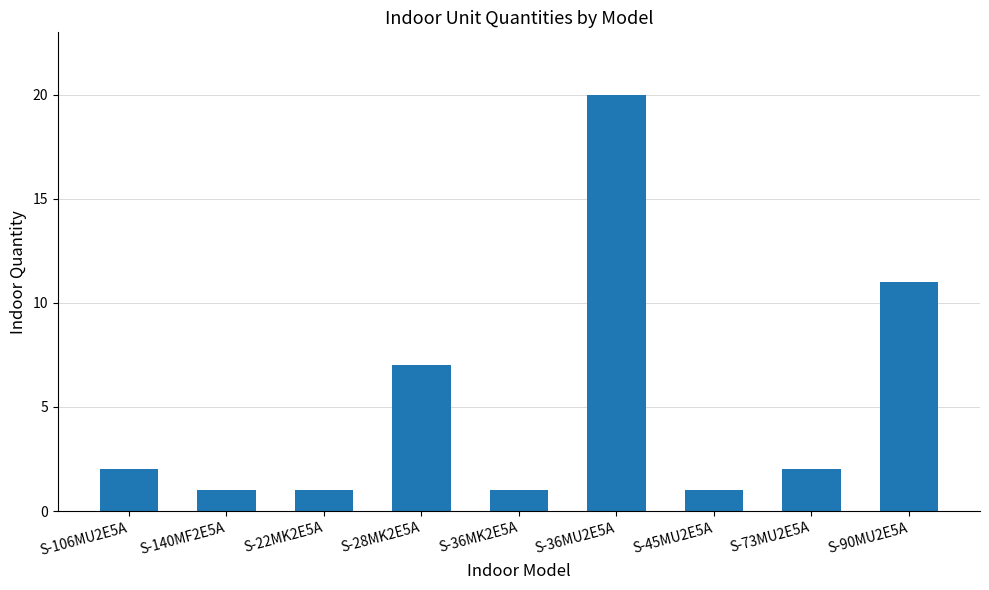

The value at S-73MU2E5A is 2. True or false?

True